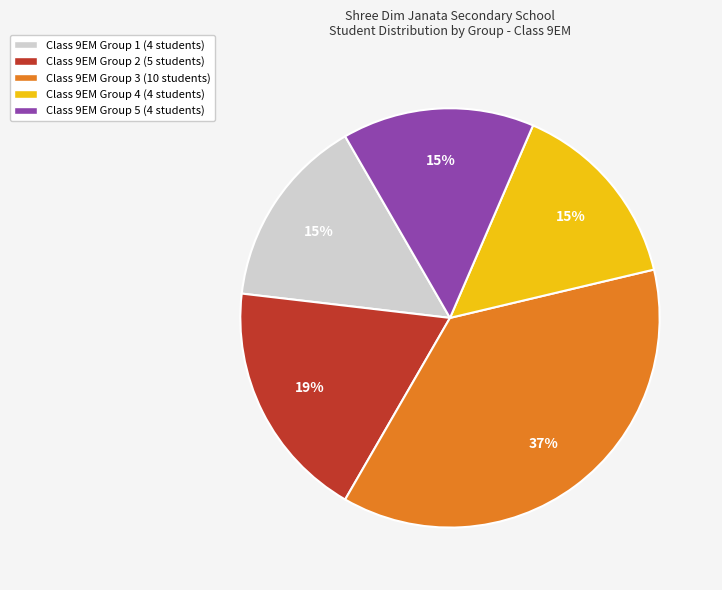

To the nearest percent, what is the difference between the largest and smallest slice percentages?

22%